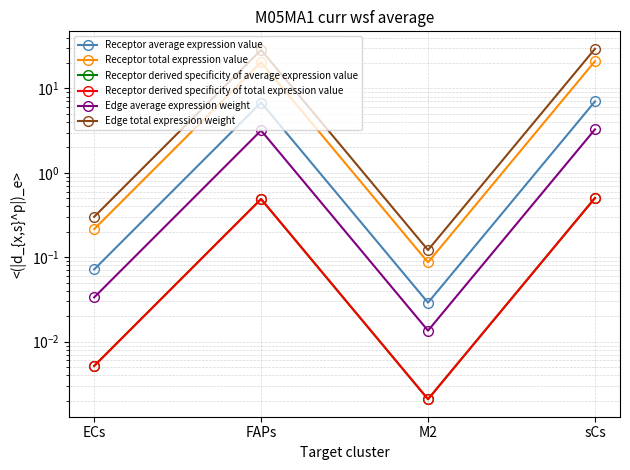

How many interior local peaks does the Receptor derived specificity of total expression value series have?

1